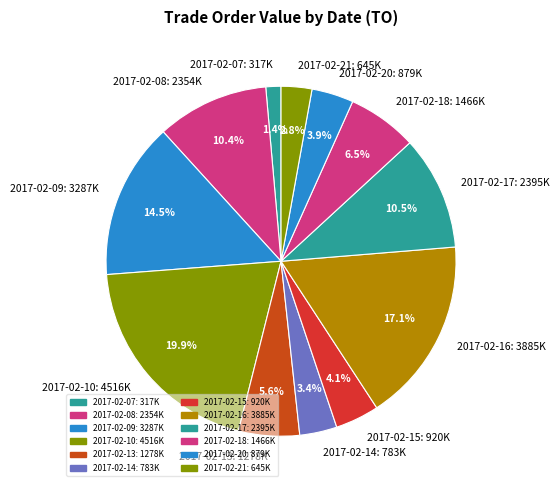

To the nearest percent, what percentage of the pie is 2017-02-16?

17%